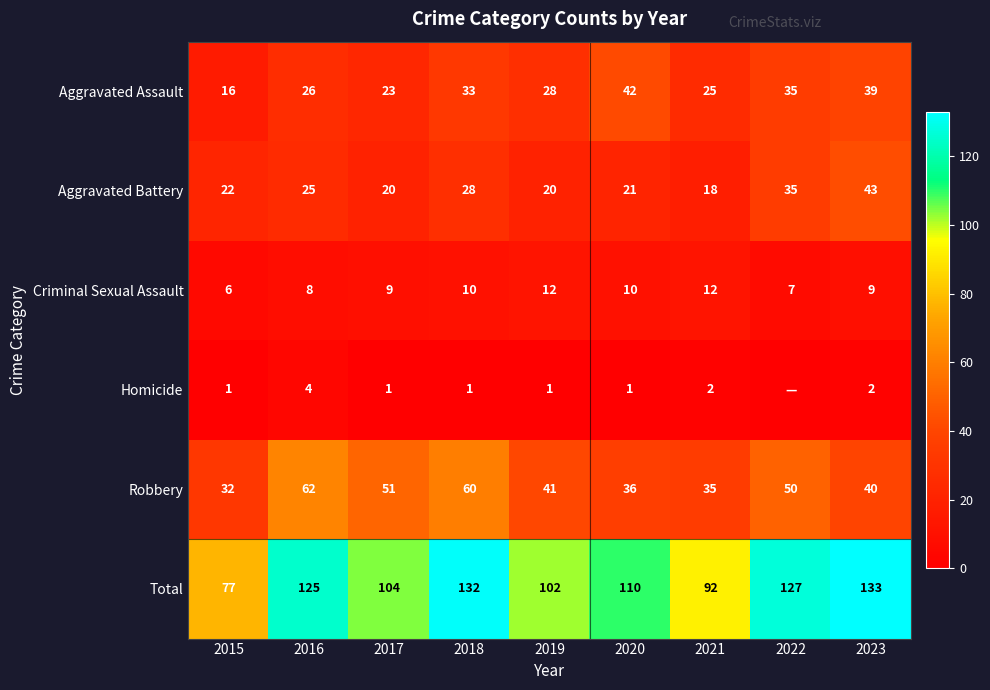

What is the average value of the Robbery series?

45